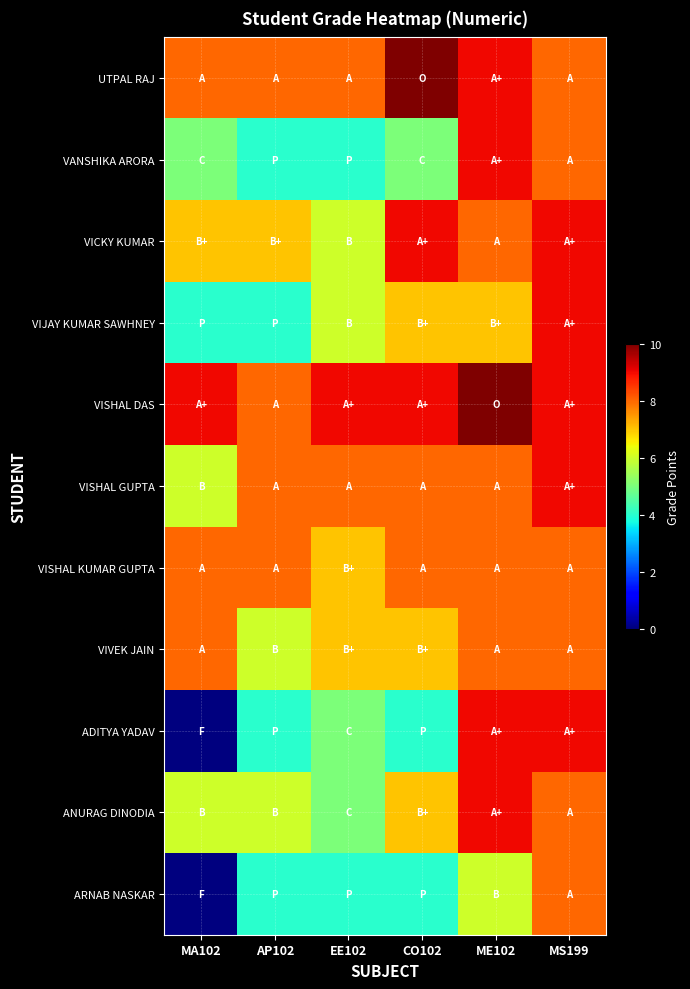

Which category has the highest value across all series?

CO102